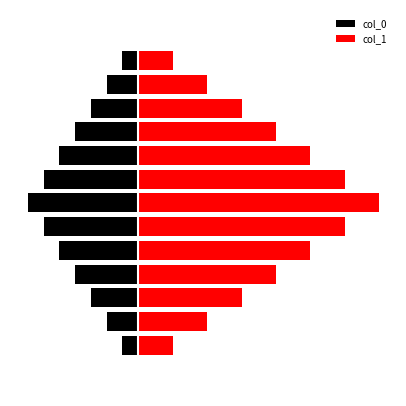

Are the bars grouped side by side (vs. stacked)?

Yes